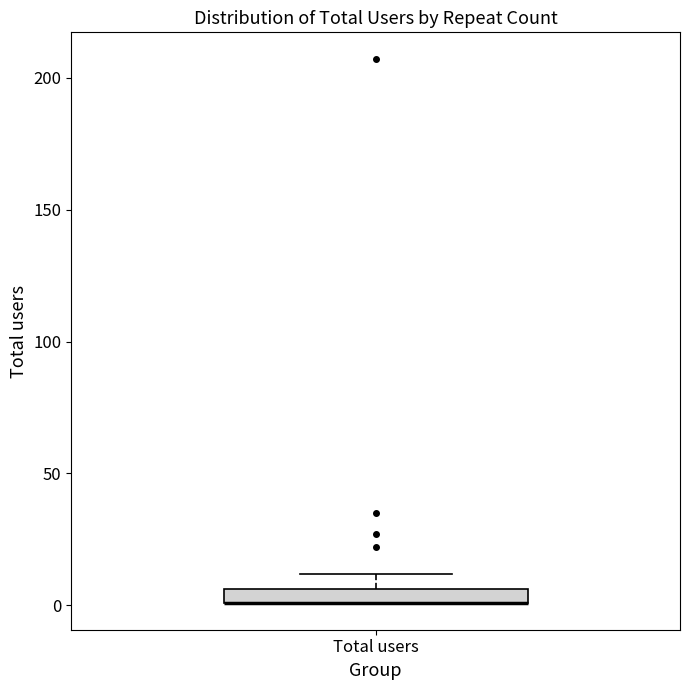

Where does the upper whisker of the box for Total users end on the y-axis? The values are not printed on the chart, so give them approximately, as read against the axis.

10